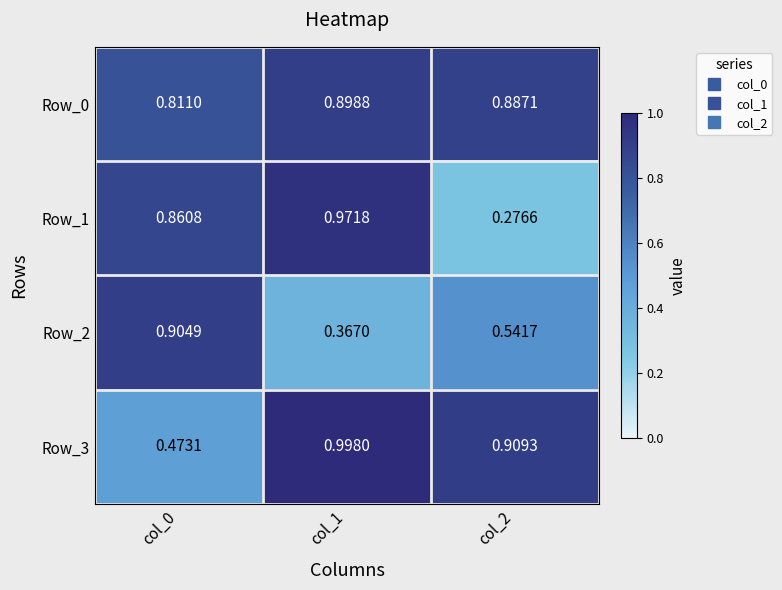

Rank the series by their maximum value, from lowest to highest.

Row_0, Row_2, Row_1, Row_3